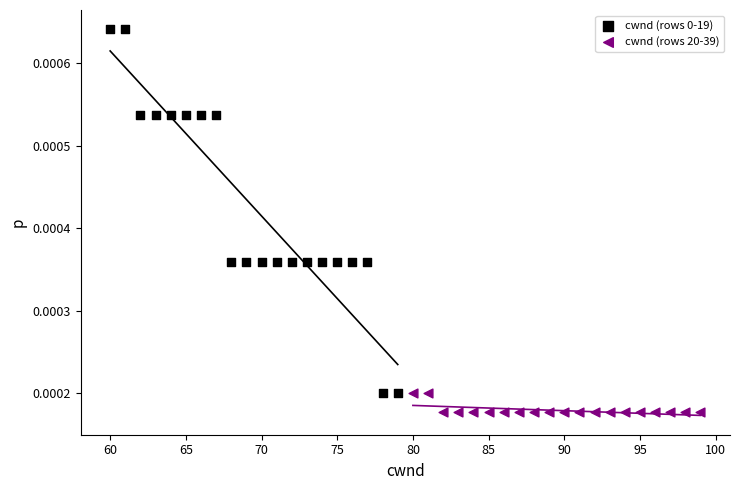

Which series contains the lowest Y value?

cwnd (rows 20-39)